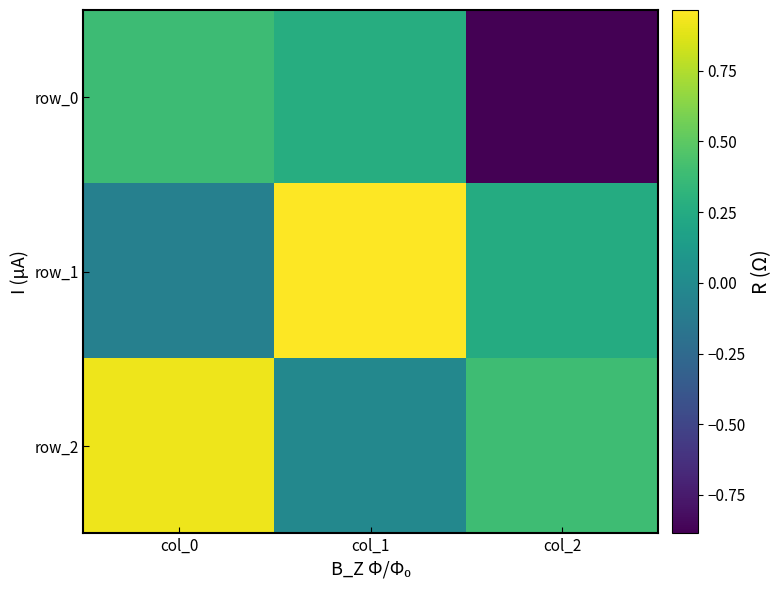

Which has a higher value, col_0 or col_1?

col_0